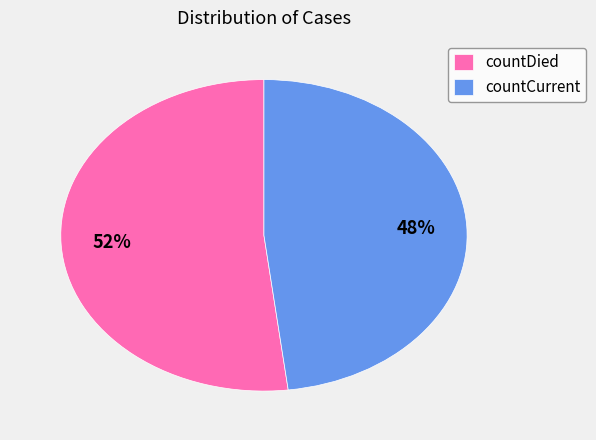

What is the ratio of the value at countDied to the value at countCurrent?

1.1